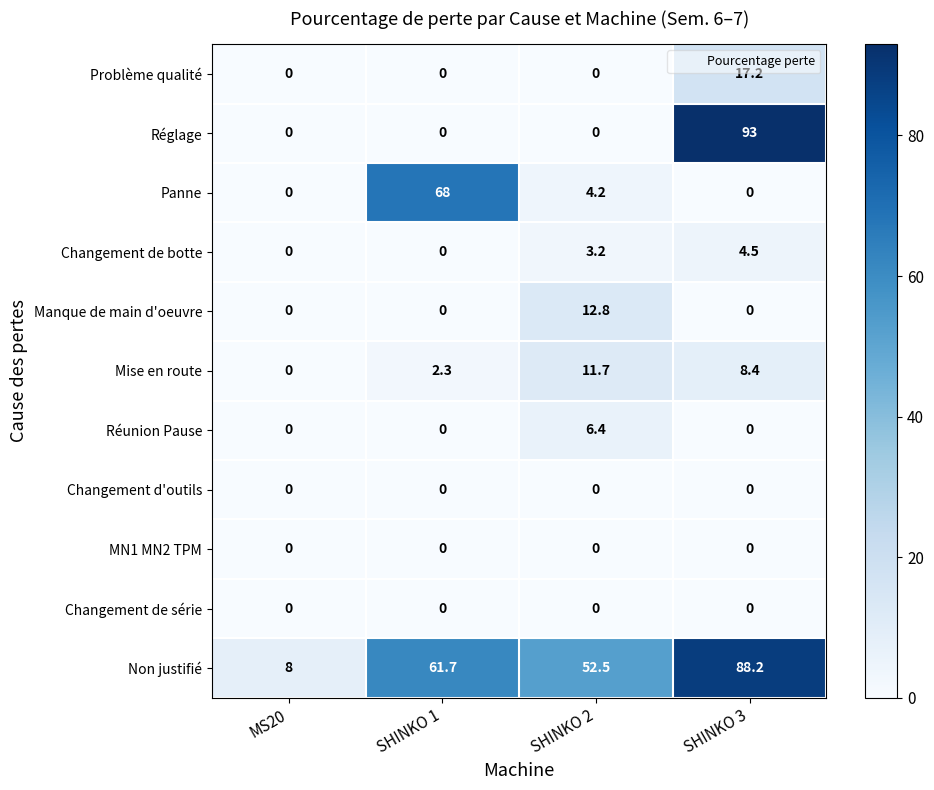

The value of Mise en route at SHINKO 3 is 8.4. True or false?

True